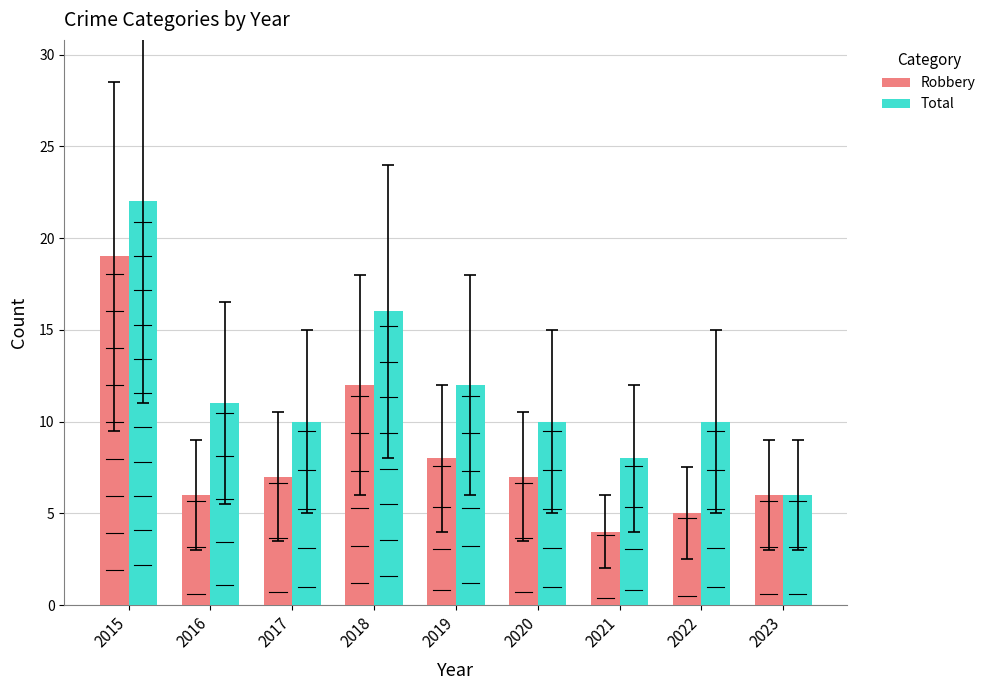

Rank the series at 2019 from lowest to highest value.

Robbery, Total